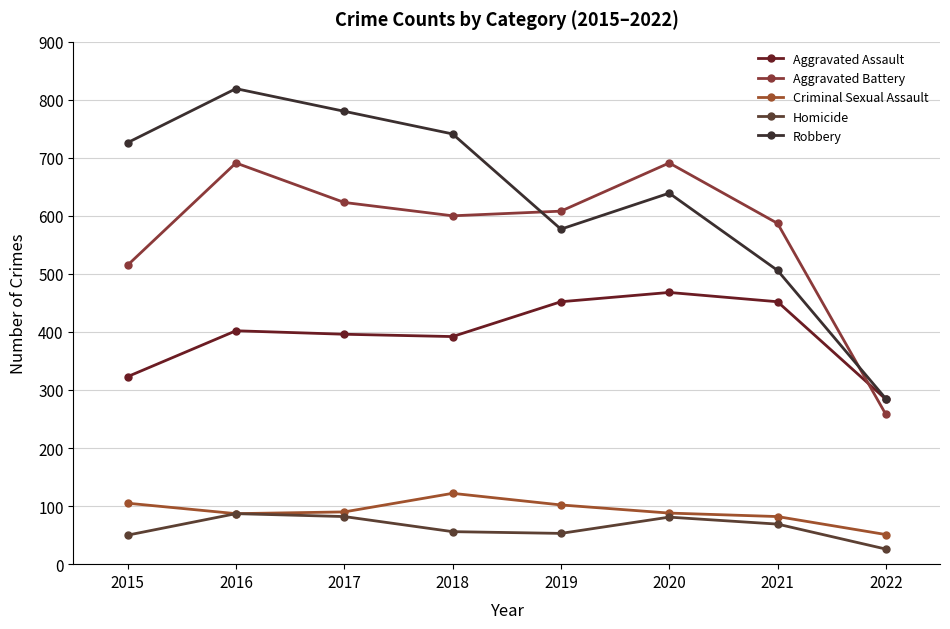

True or false: Criminal Sexual Assault and Homicide intersect in this chart.

False